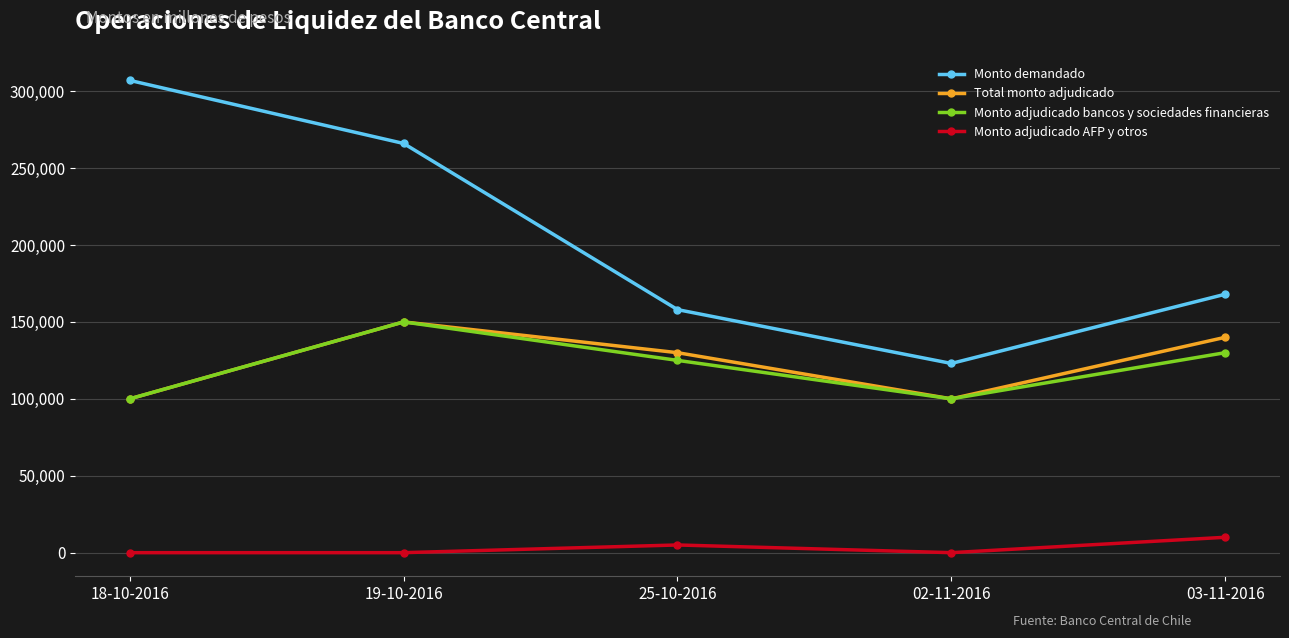

Which series changed the most between 18-10-2016 and 03-11-2016?

Monto demandado